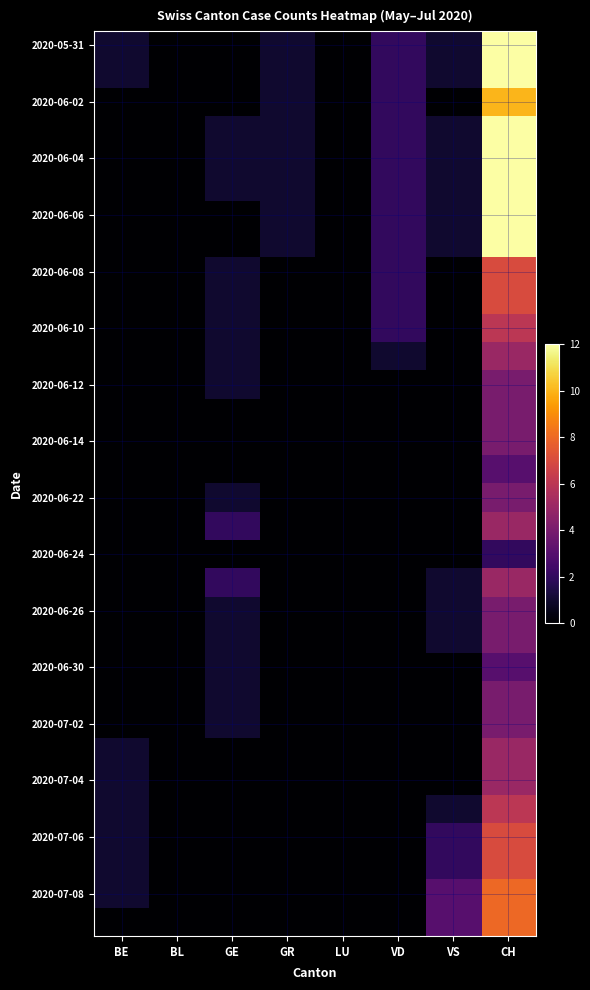

What is the greatest value displayed?

13